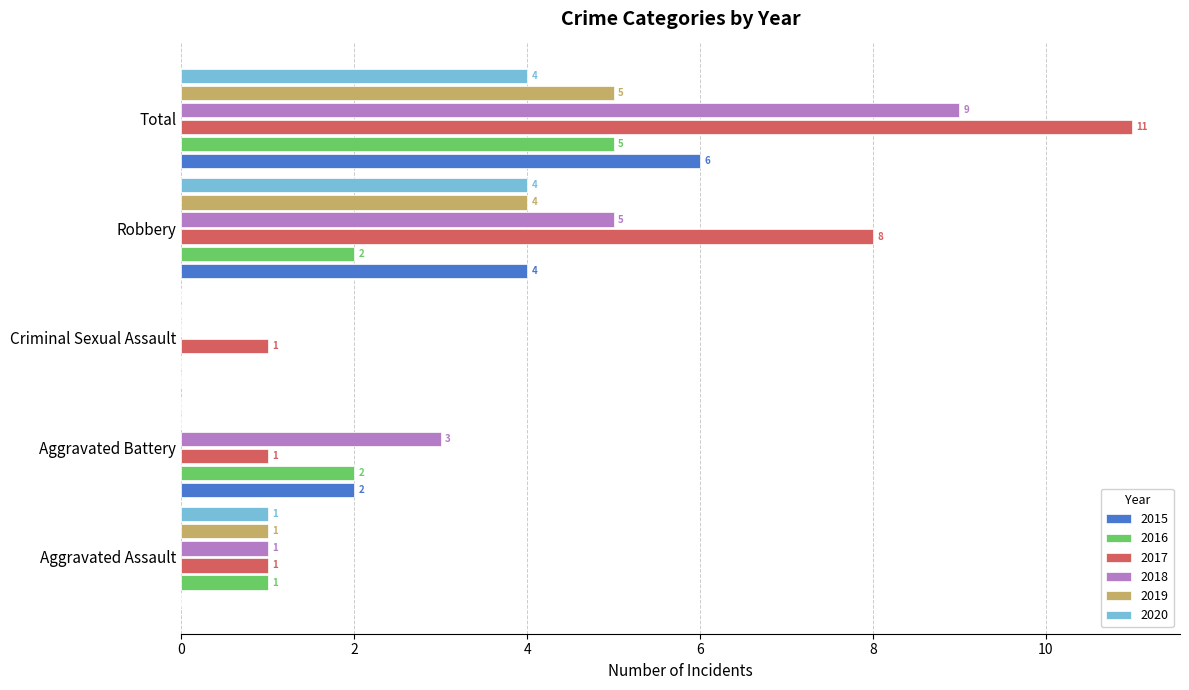

Which series has the largest total across all categories?

2017